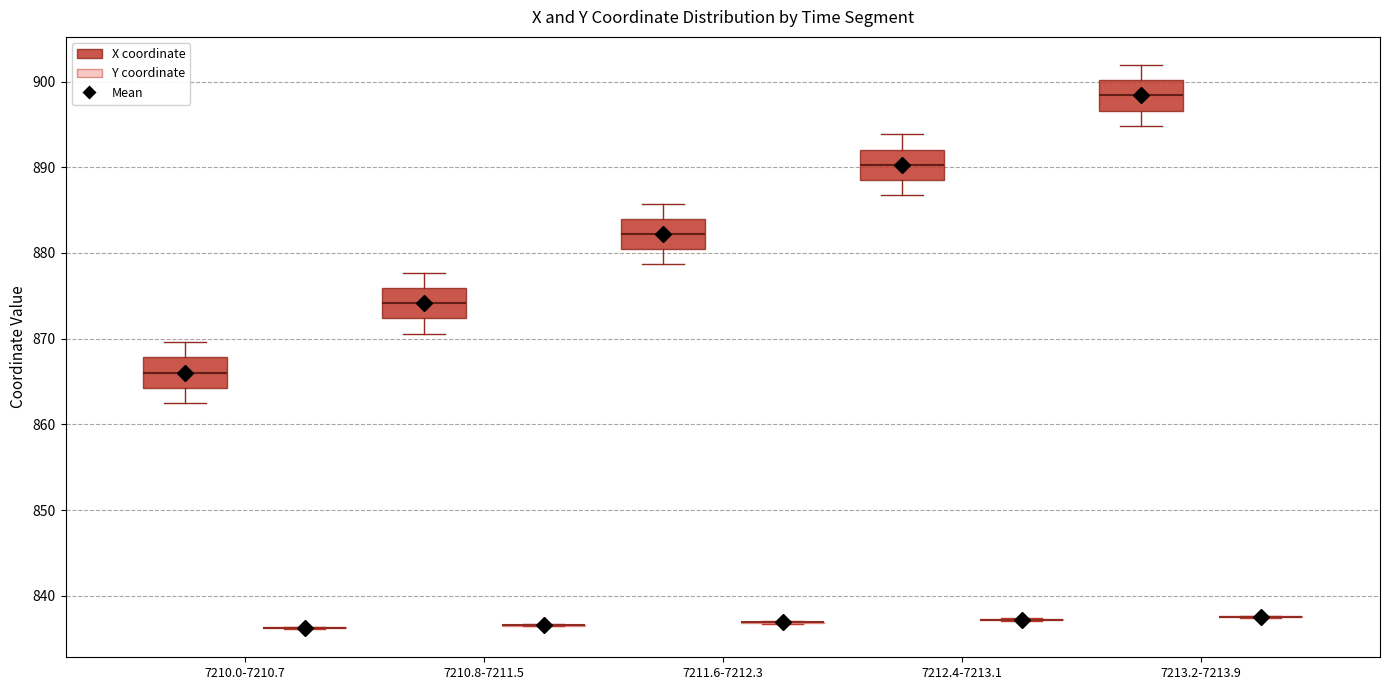

Where is the upper edge of the box for 7213.2-7213.9 (X coordinate) on the y-axis? The values are not printed on the chart, so give them approximately, as read against the axis.

900